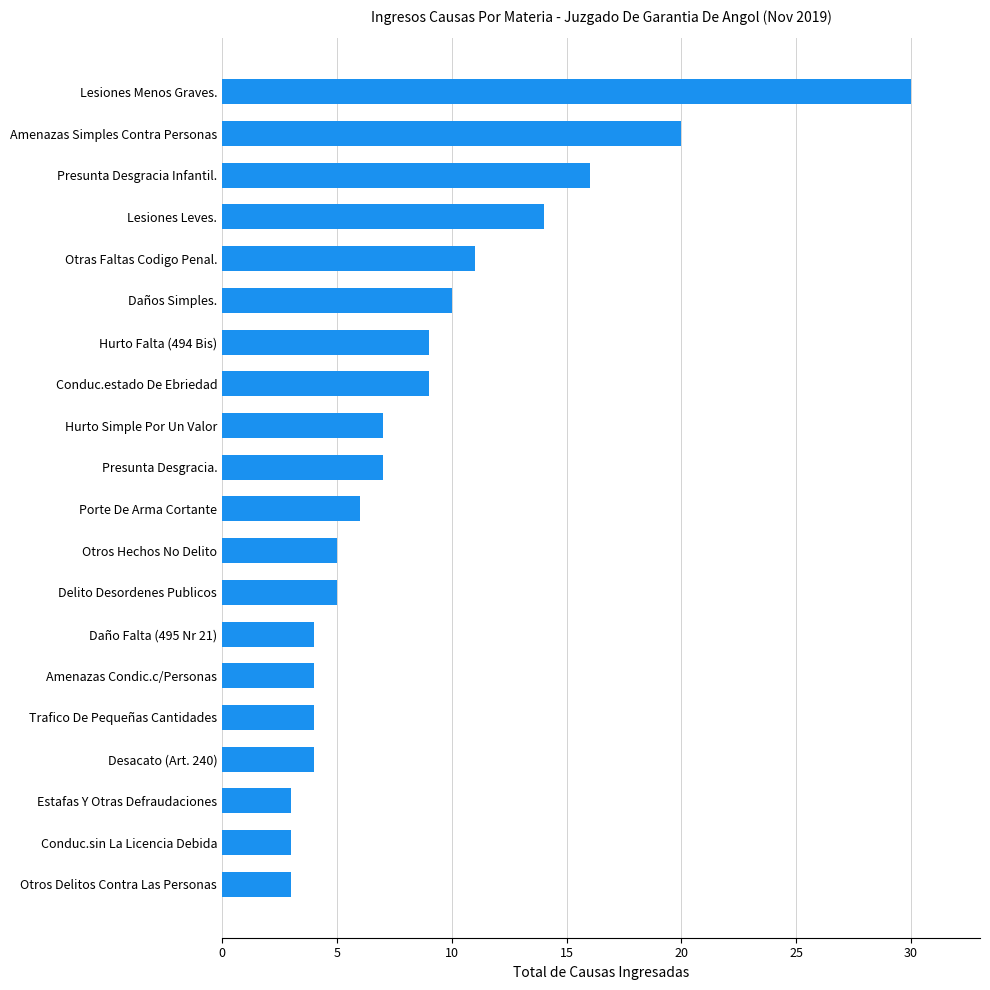

True or false: the data shows 7 at Otros Hechos No Delito.

False